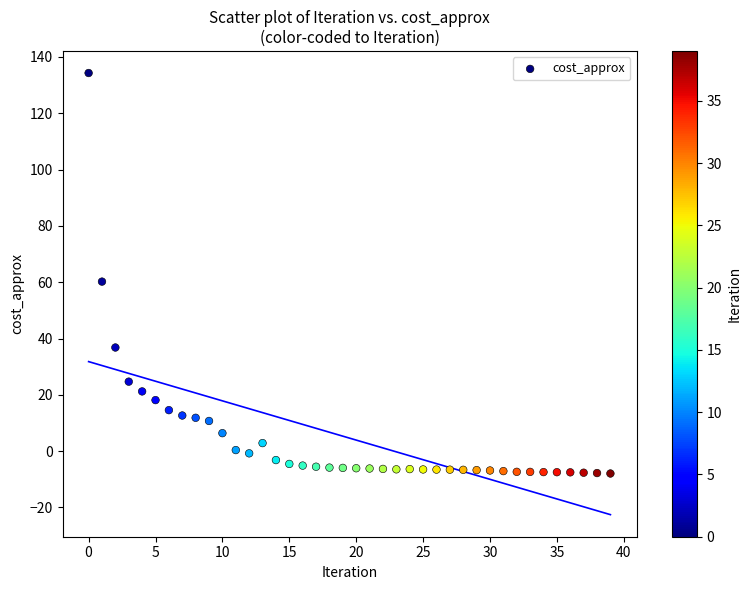

What Y value in the scatter plot is closest to 63?

60.2